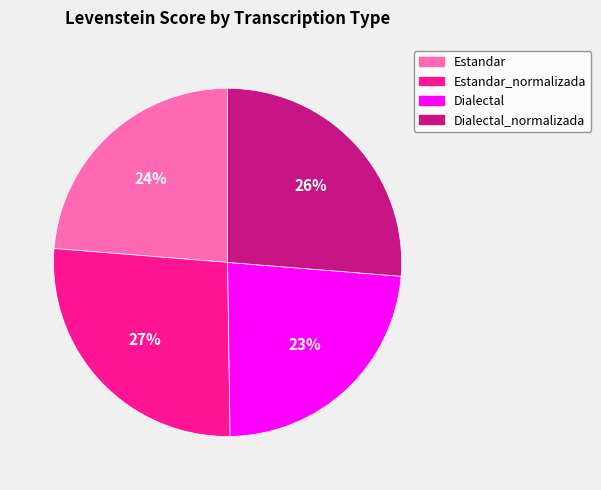

To the nearest percent, what is the average slice percentage?

25%